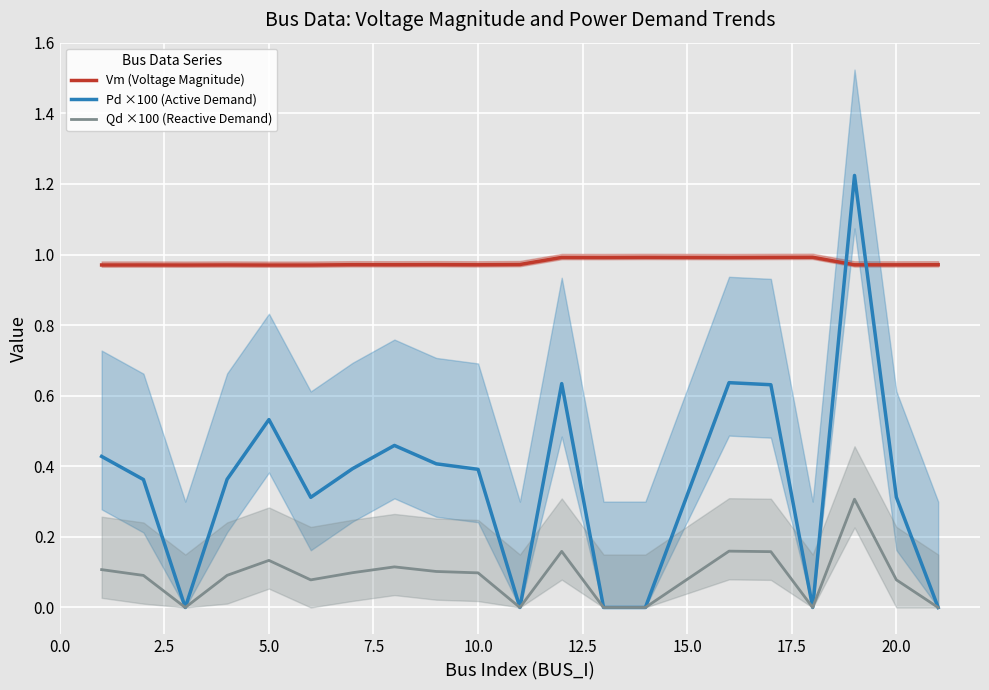

How many values in the Qd ×100 (Reactive Demand) series exceed 0?

14